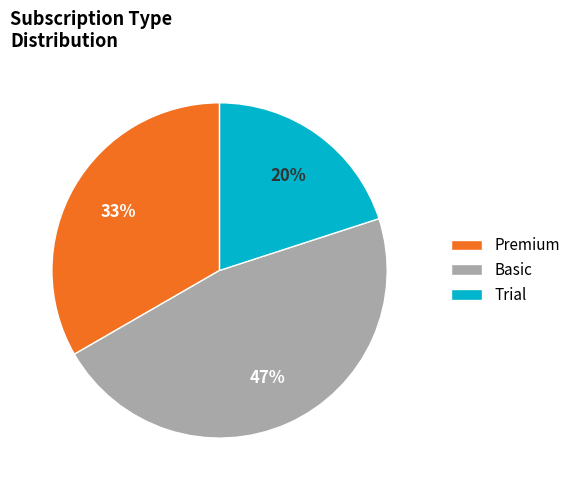

Is there any slice that represents more than half of the pie?

No